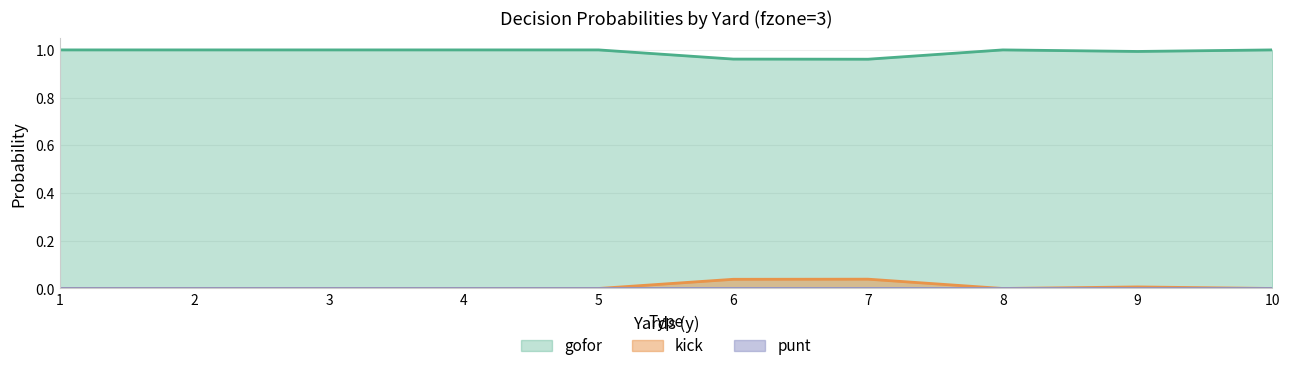

In gofor, how many points are higher than both neighbors (excluding endpoints)?

2